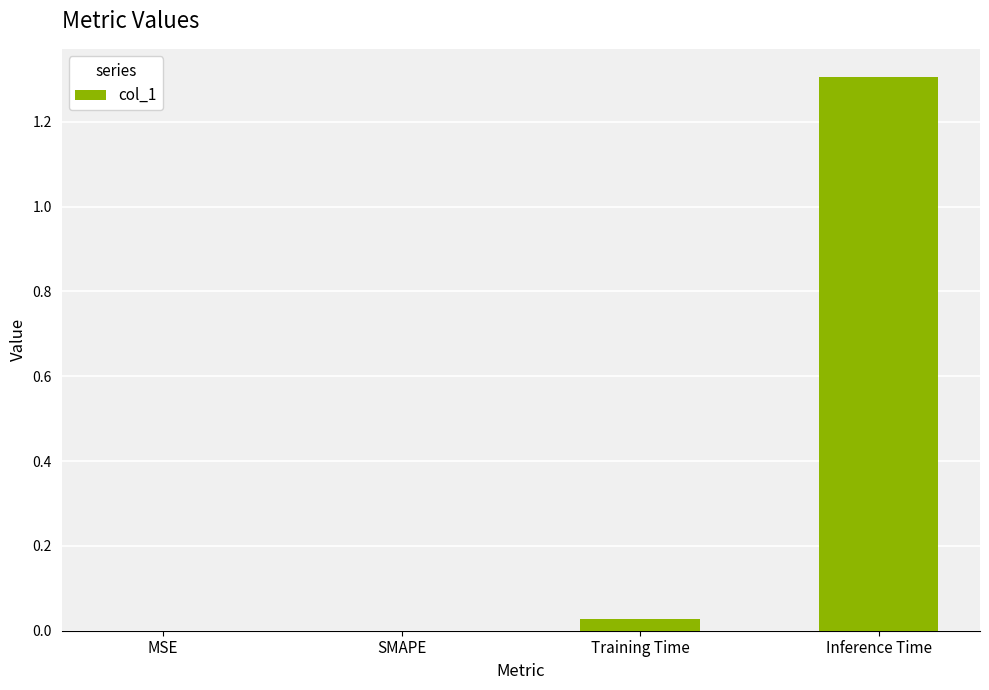

What is the maximum value shown in the chart?

1.3